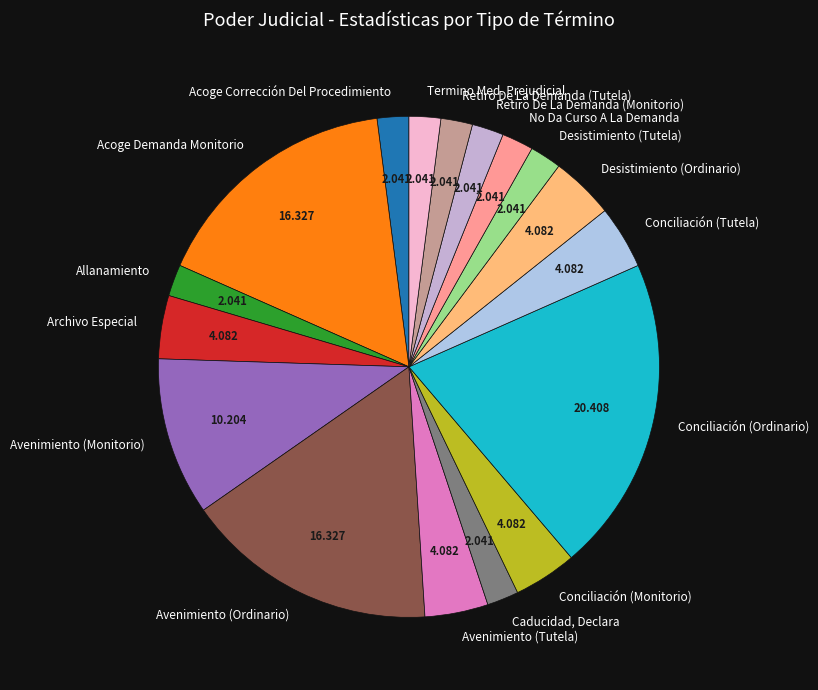

Combined, do Avenimiento (Ordinario) and Allanamiento account for over 50%?

No